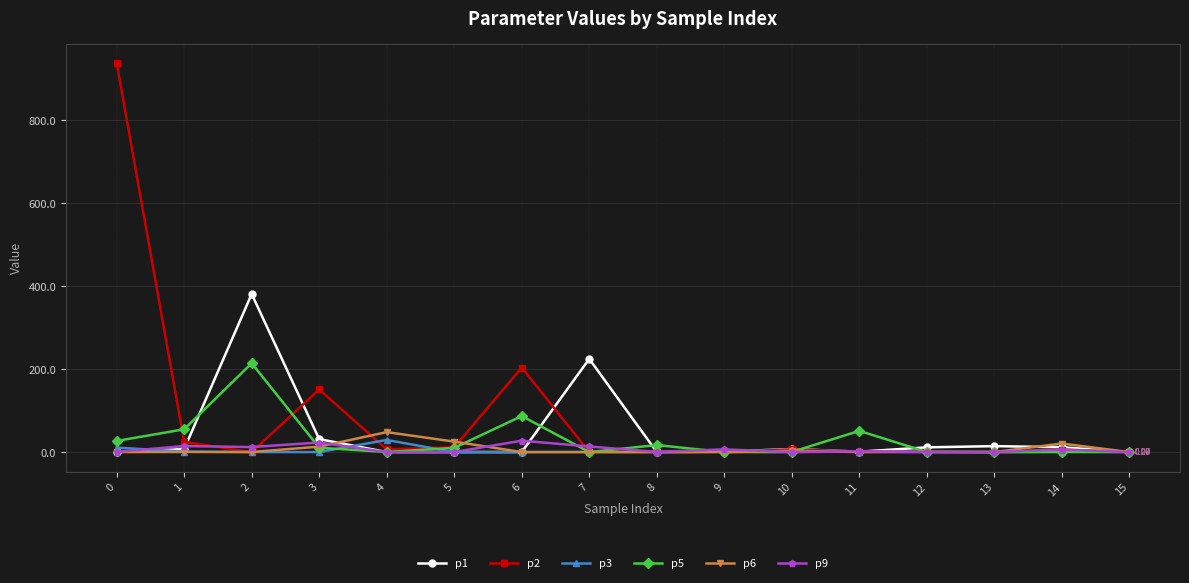

What is the maximum value shown in the chart?

938.4